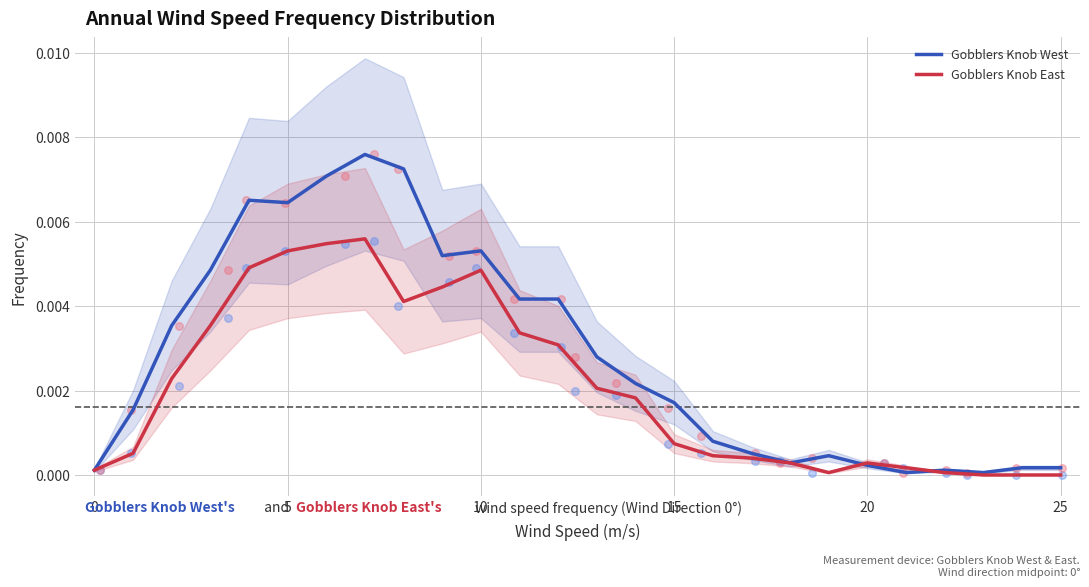

Which series contains the highest Y value?

Gobblers Knob West